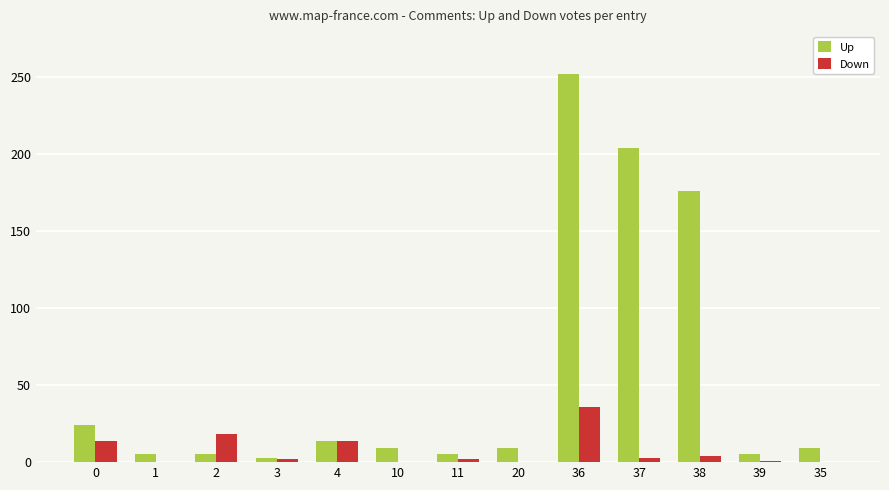

What is the sum of all Down values?

94